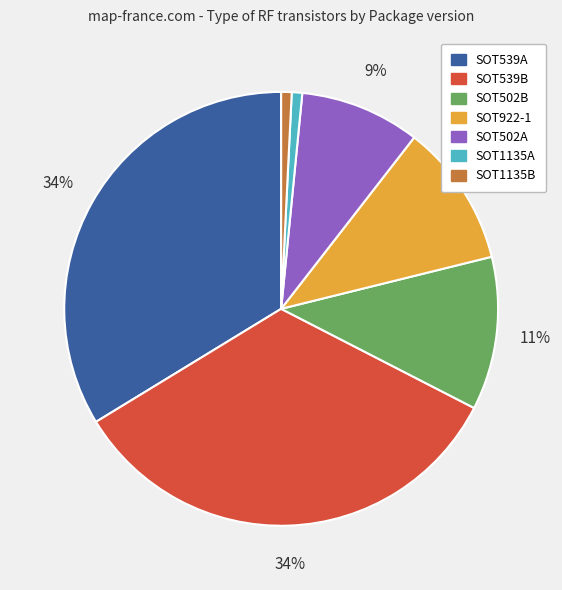

Combined, do SOT1135B and SOT1135A account for over 50%?

No